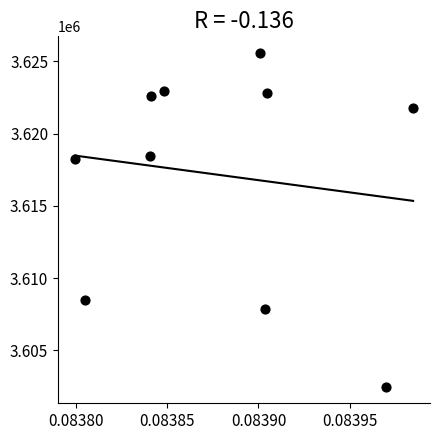

What is the range of Y values (max minus min)?

23096.5